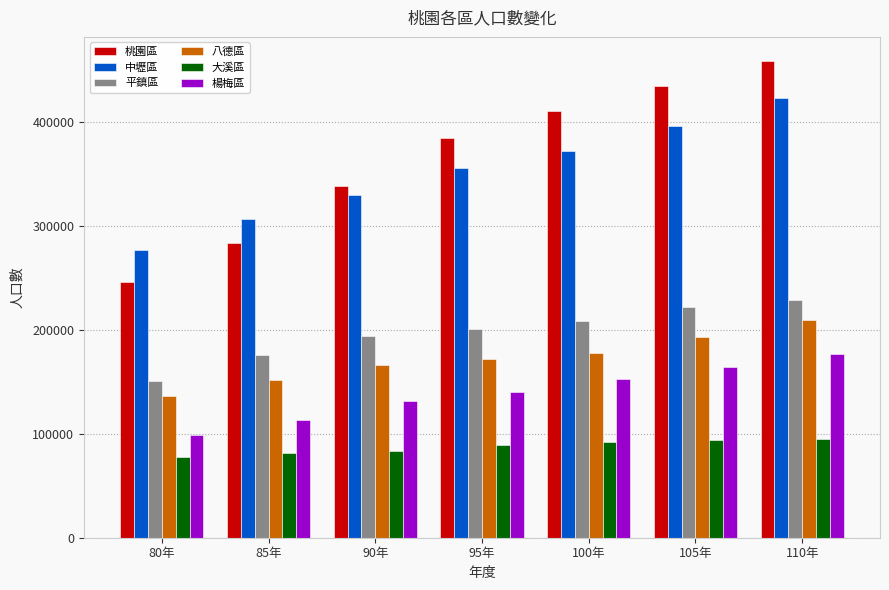

What is the average value of the 桃園區 series?

365183